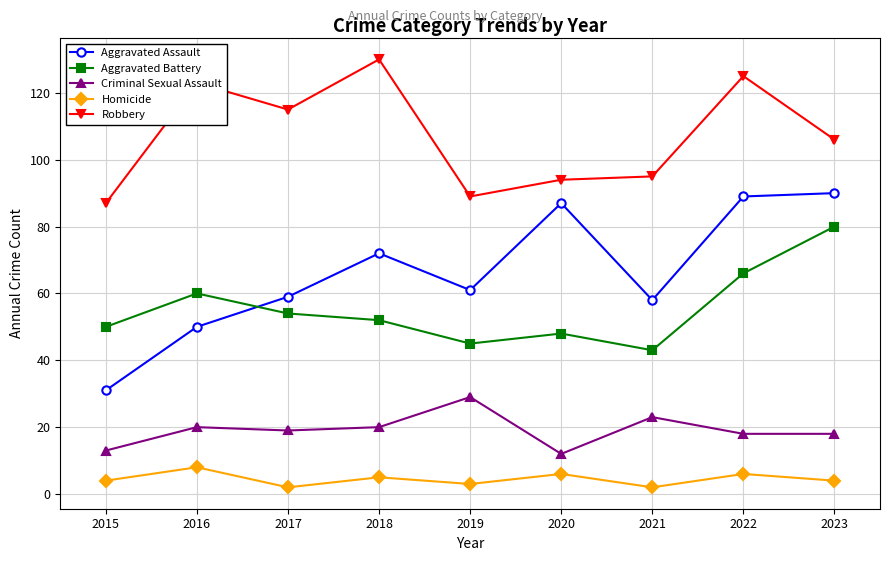

True or false: Robbery and Criminal Sexual Assault intersect in this chart.

False